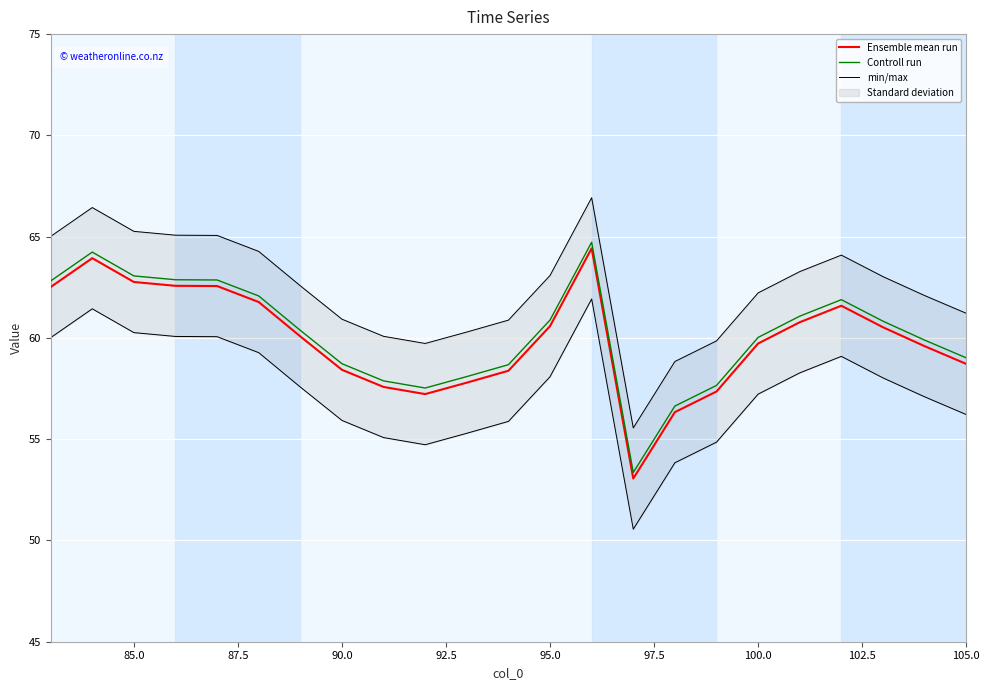

What is the lowest value of the Ensemble mean run series?

53.1